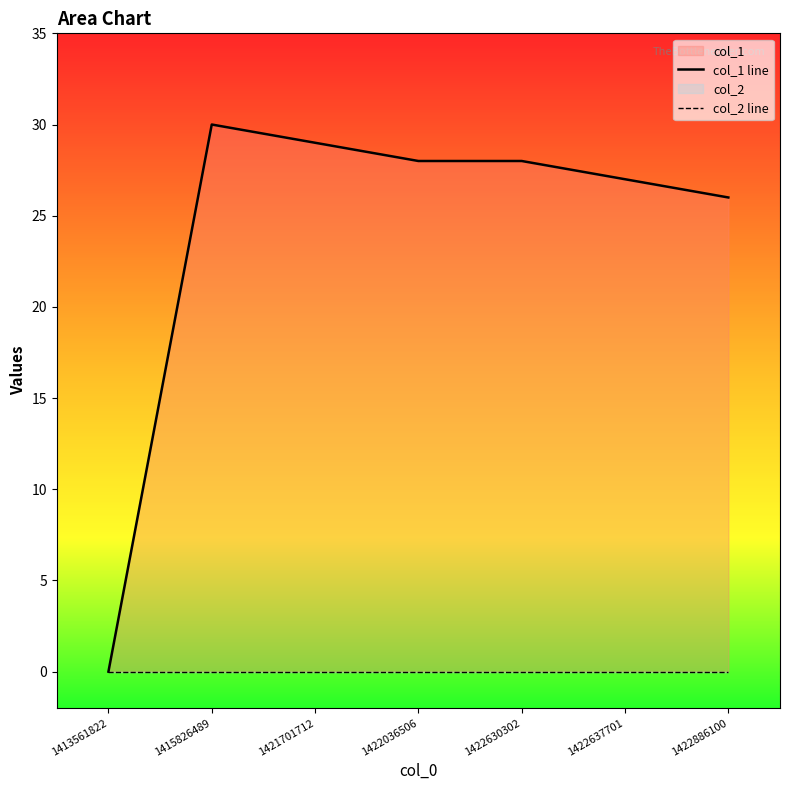

How many lines are shown in the chart?

2